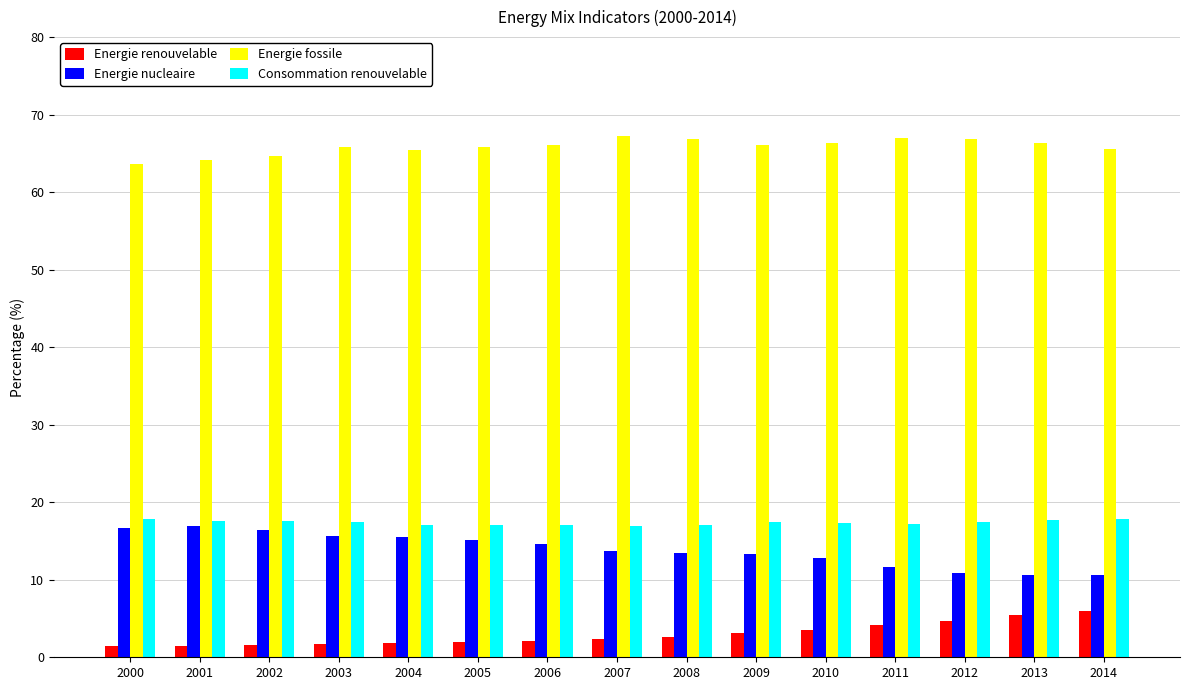

The Energie nucleaire series shows 12.8 at 2010. True or false?

True